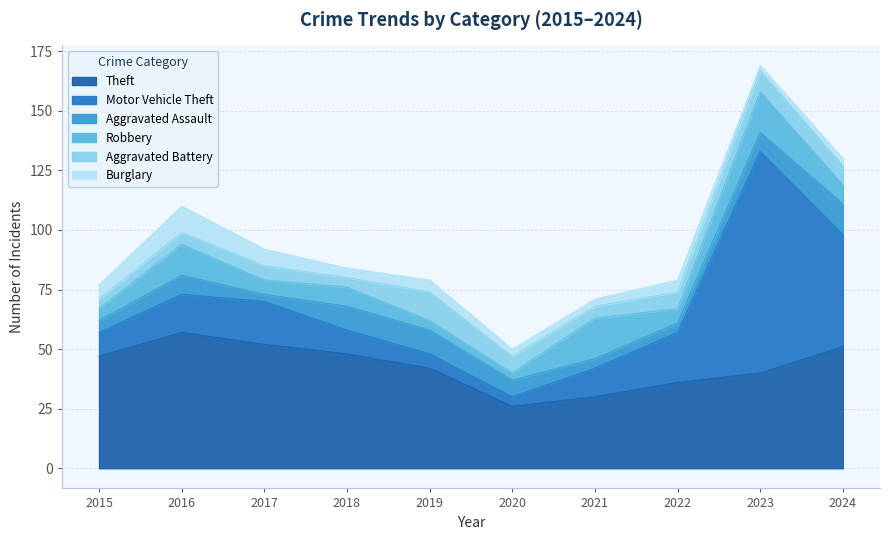

The value of Aggravated Assault at 2016 is 8. True or false?

True